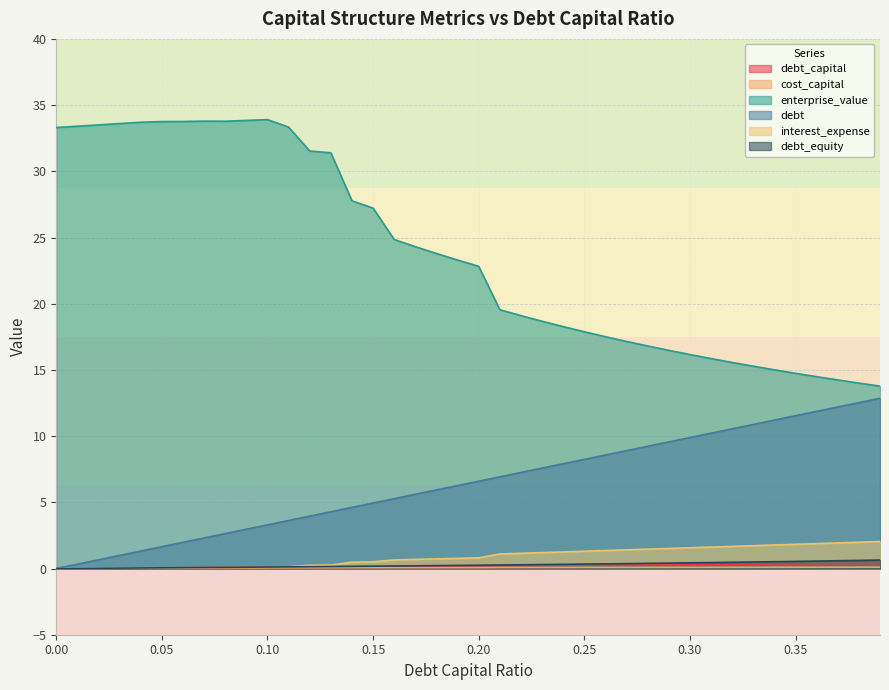

Which series has the largest range (max minus min)?

enterprise_value